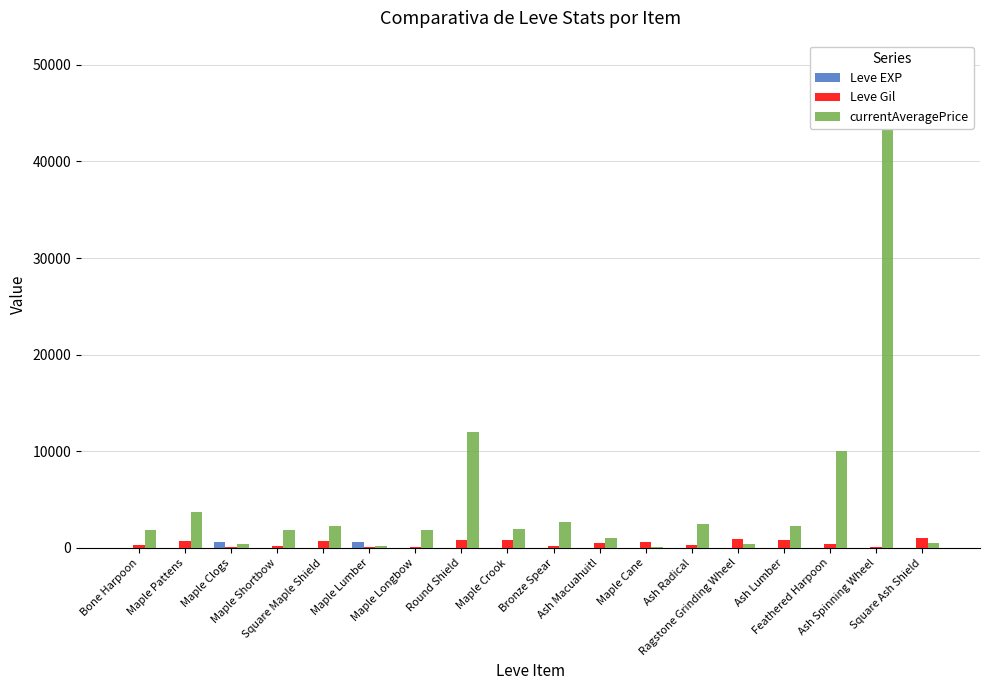

How many groups of bars are there?

18